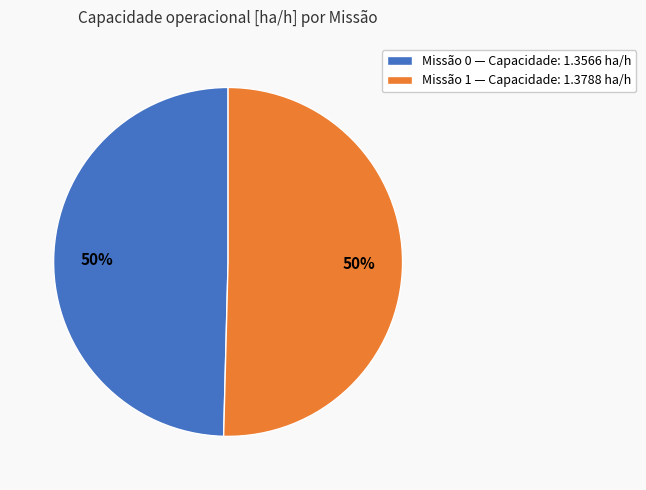

How many segments does this pie chart have?

2